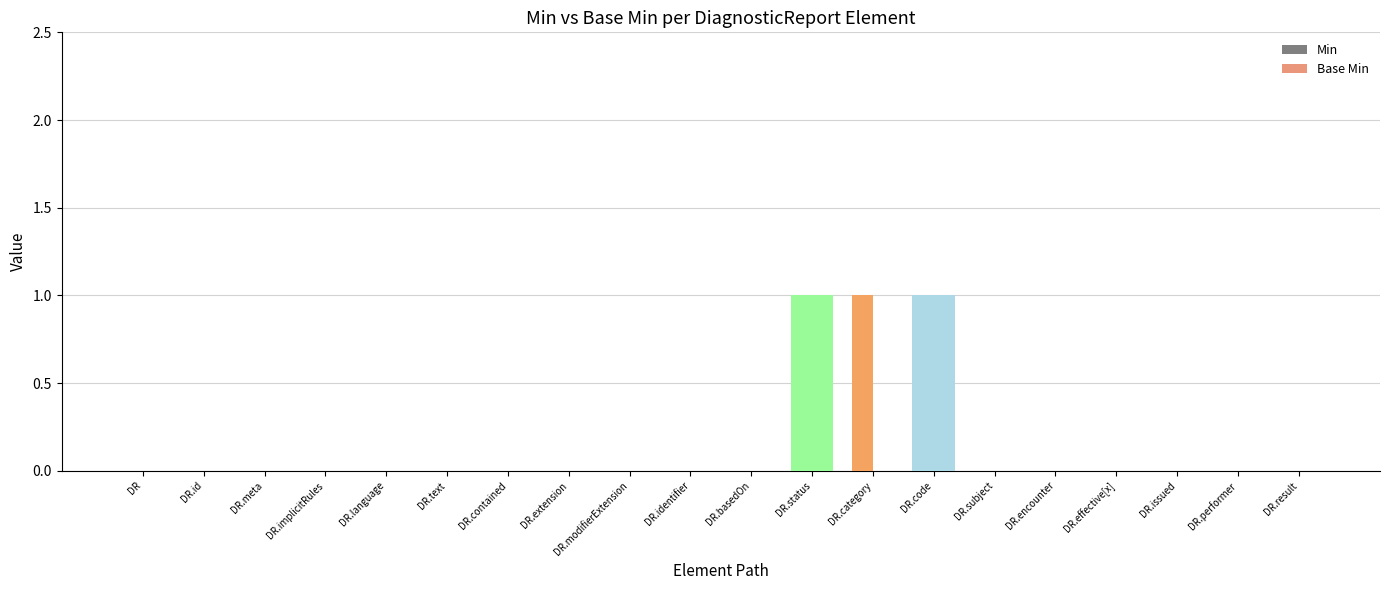

Rank the series at DiagnosticReport.text from lowest to highest value.

Min, Base Min